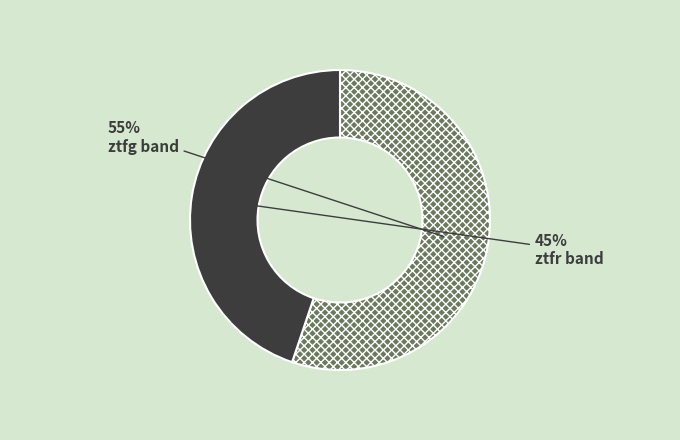

To the nearest percent, what is the difference between the largest and smallest slice percentages?

10%